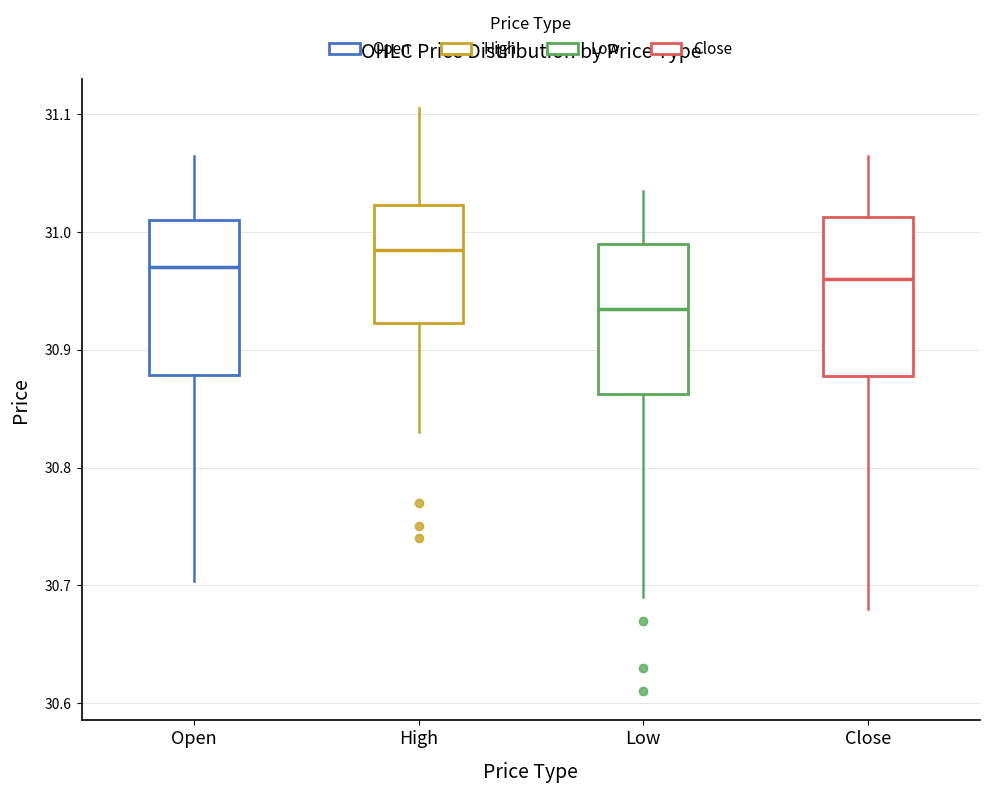

Reading left to right, transcribe this box plot: for each box, give where its median line is, the range the box spans, and where its two whiskers end, as read against the y-axis. The values are not printed on the chart, so give them approximately, as read against the axis.

Open: median 30.97, box 30.88 to 31.01, whiskers 30.70 to 31.07
High: median 30.99, box 30.92 to 31.02, whiskers 30.83 to 31.11
Low: median 30.94, box 30.86 to 30.99, whiskers 30.69 to 31.04
Close: median 30.96, box 30.88 to 31.01, whiskers 30.68 to 31.07